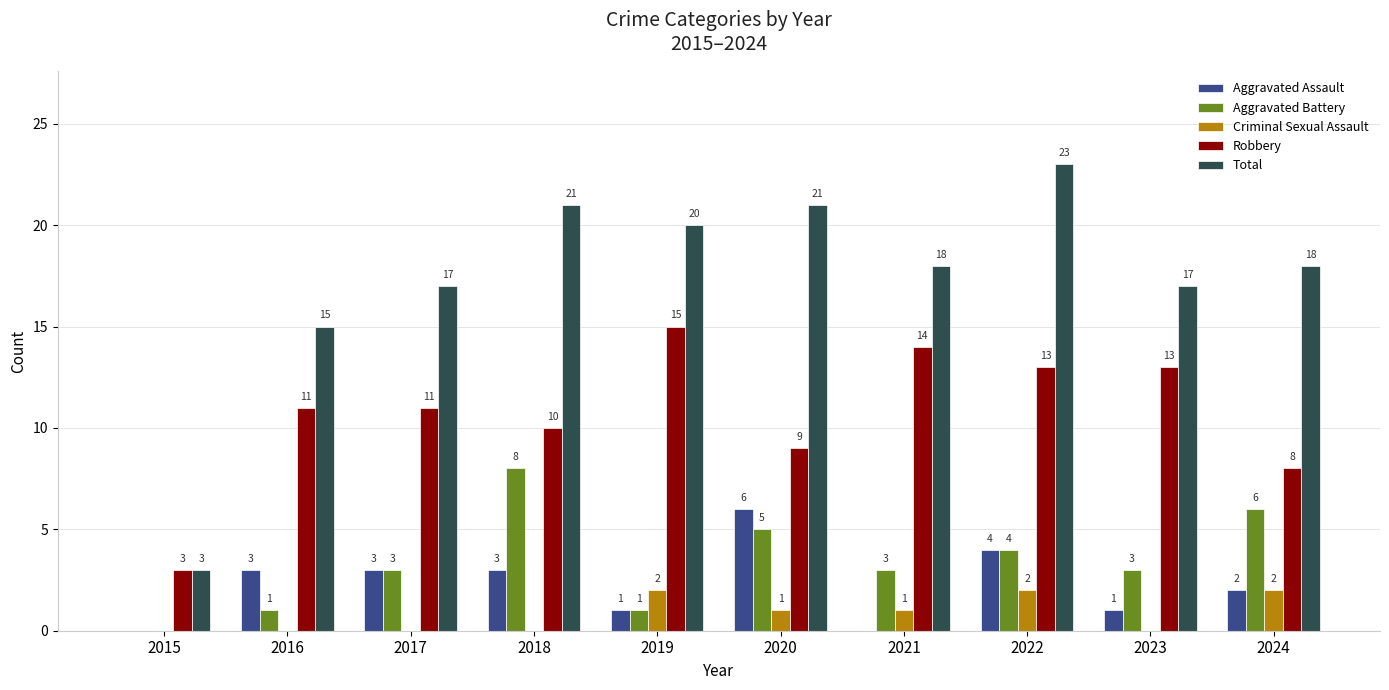

How many values in Aggravated Assault are above zero?

8